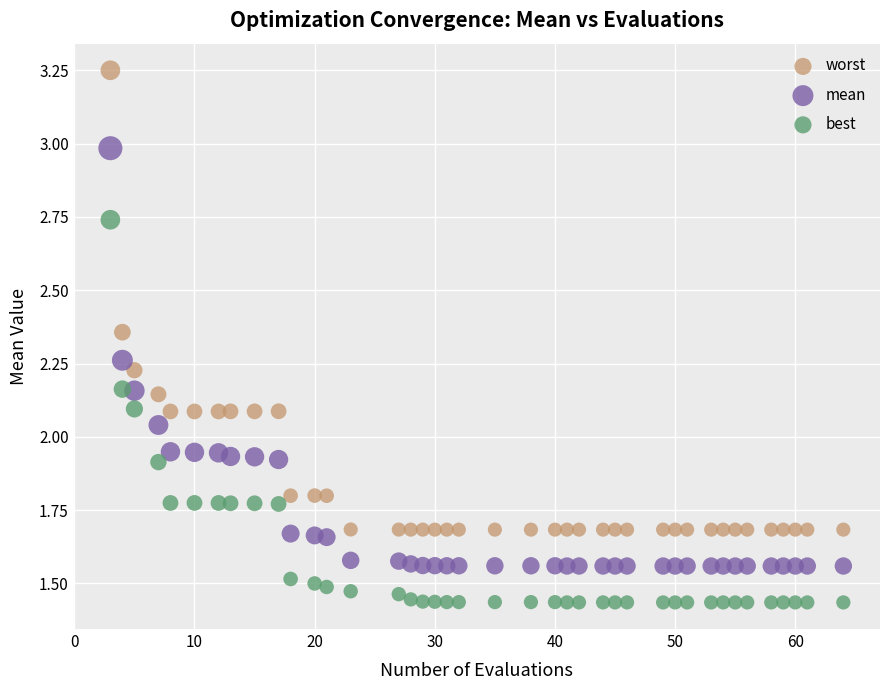

Which series reaches the maximum Y coordinate?

worst